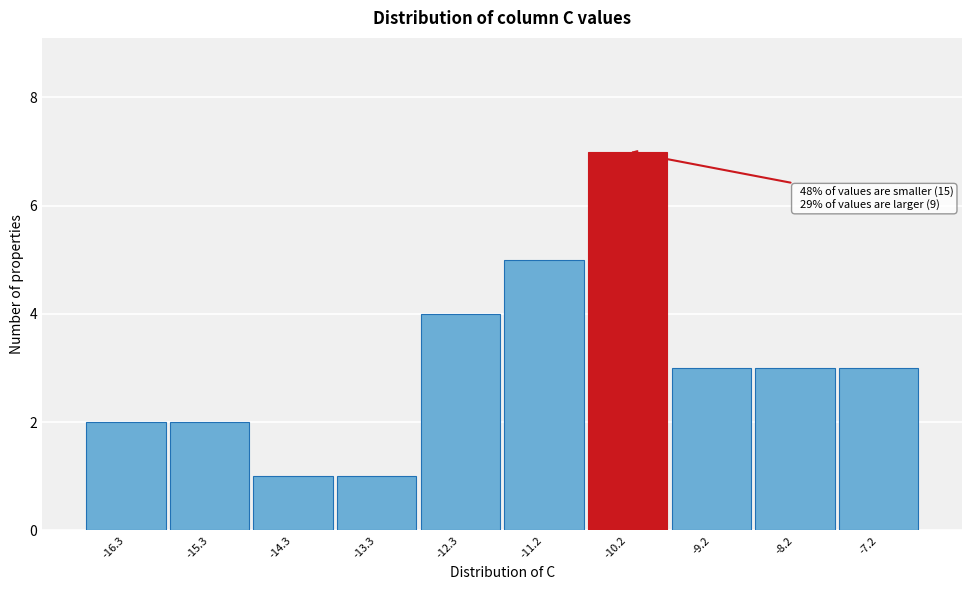

Reading left to right, extract all data points from this chart.

2	2	1	1	4	5	7	3	3	3